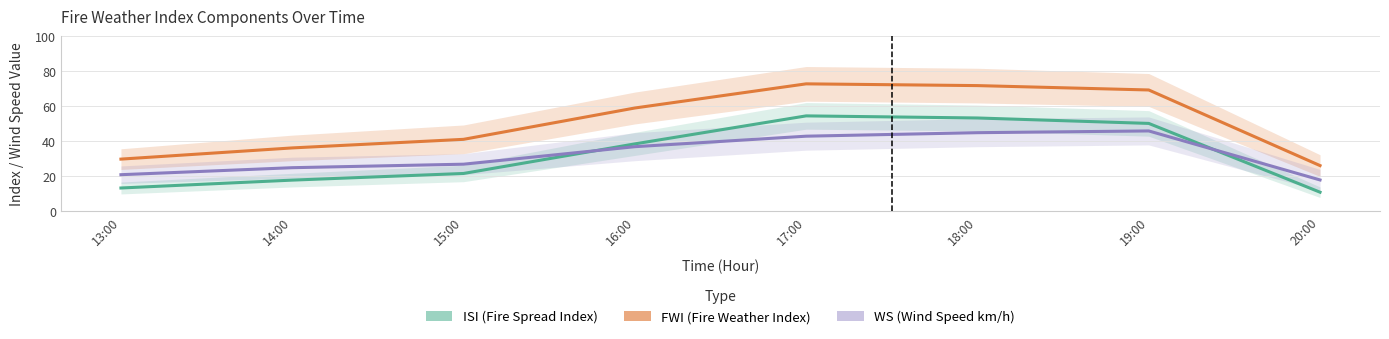

Which series has the largest total across all categories?

FWI